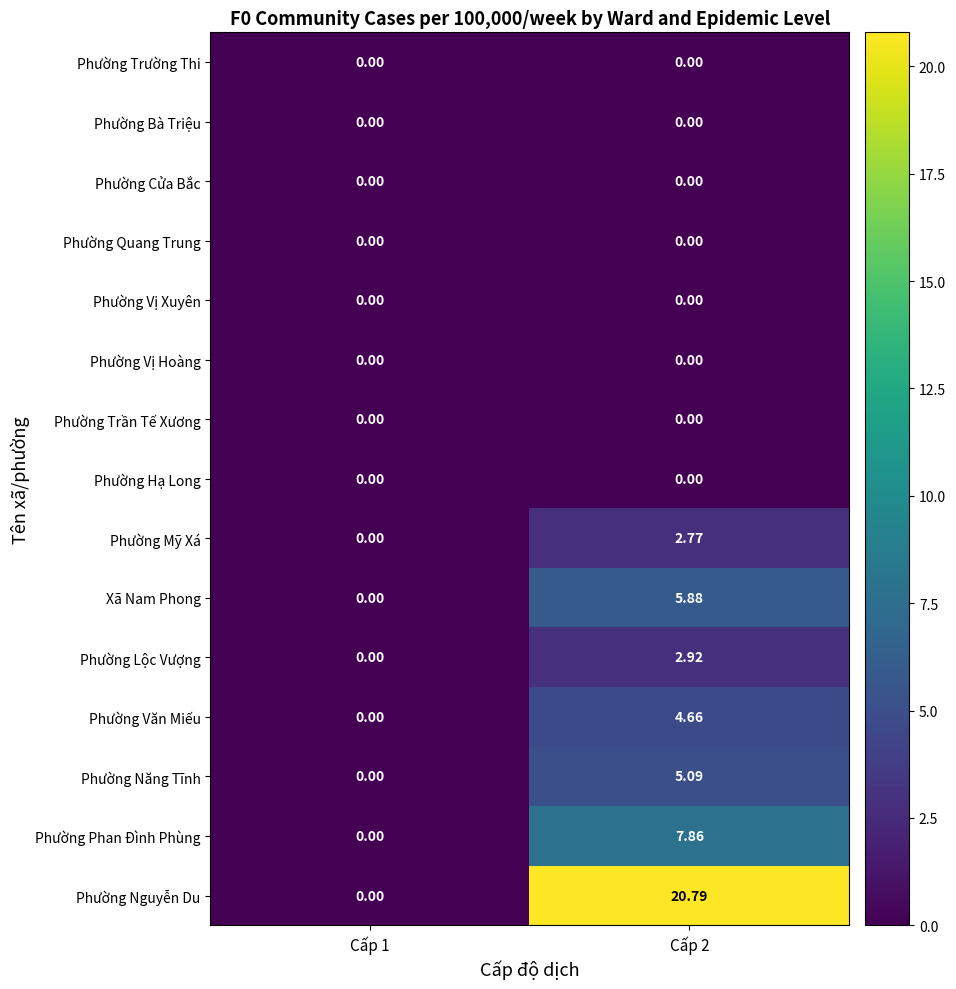

Which series has the largest range (max minus min)?

Phường Nguyễn Du